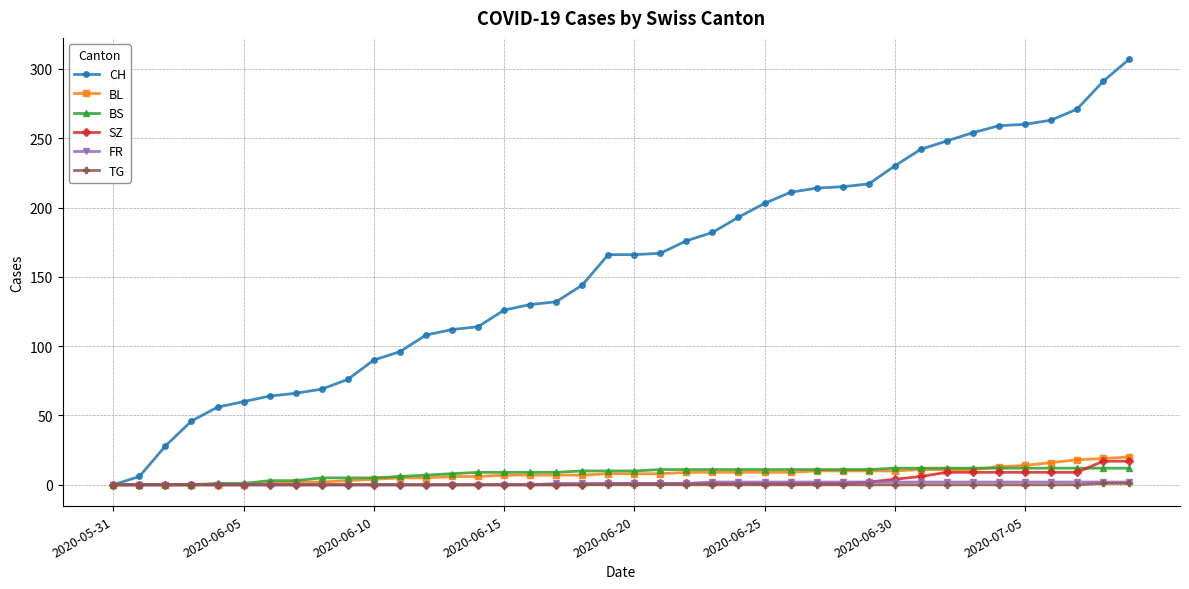

Which series has the largest total across all categories?

CH